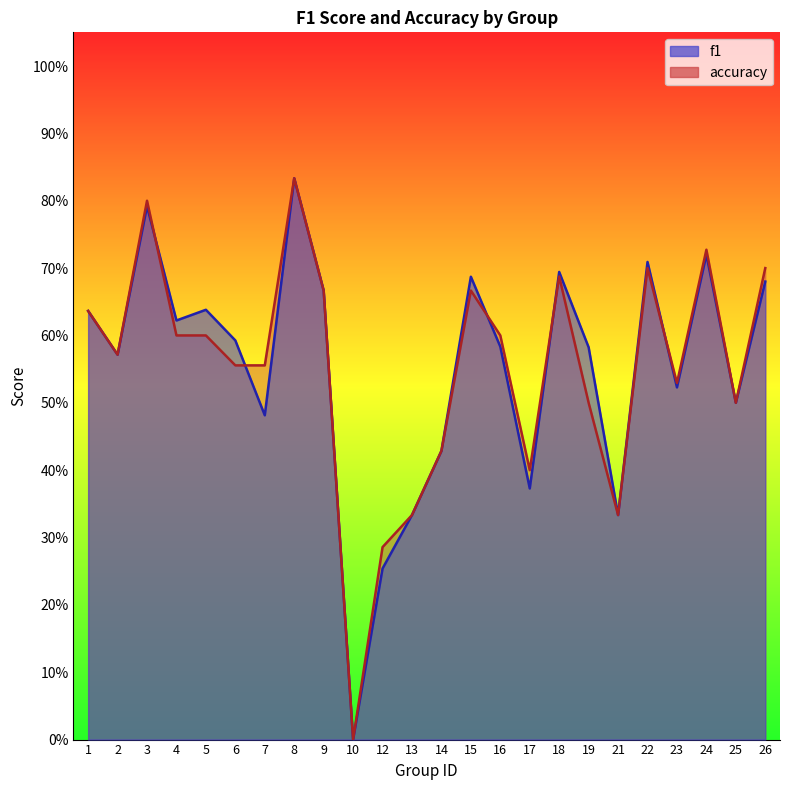

Read the accuracy value at 19.

0.5